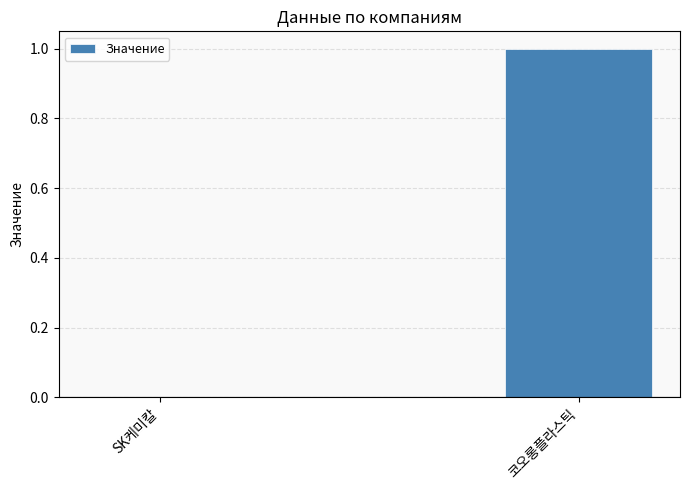

What is the change in value from SK케미칼 to 코오롱플라스틱?

+1